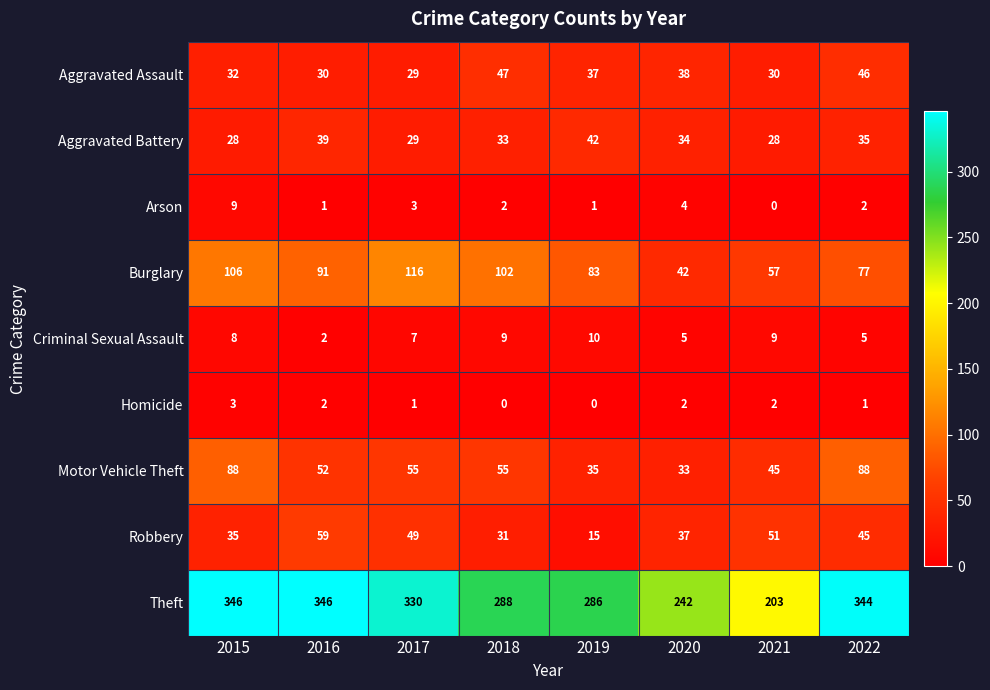

What is the difference between the highest and lowest values at 2021?

203